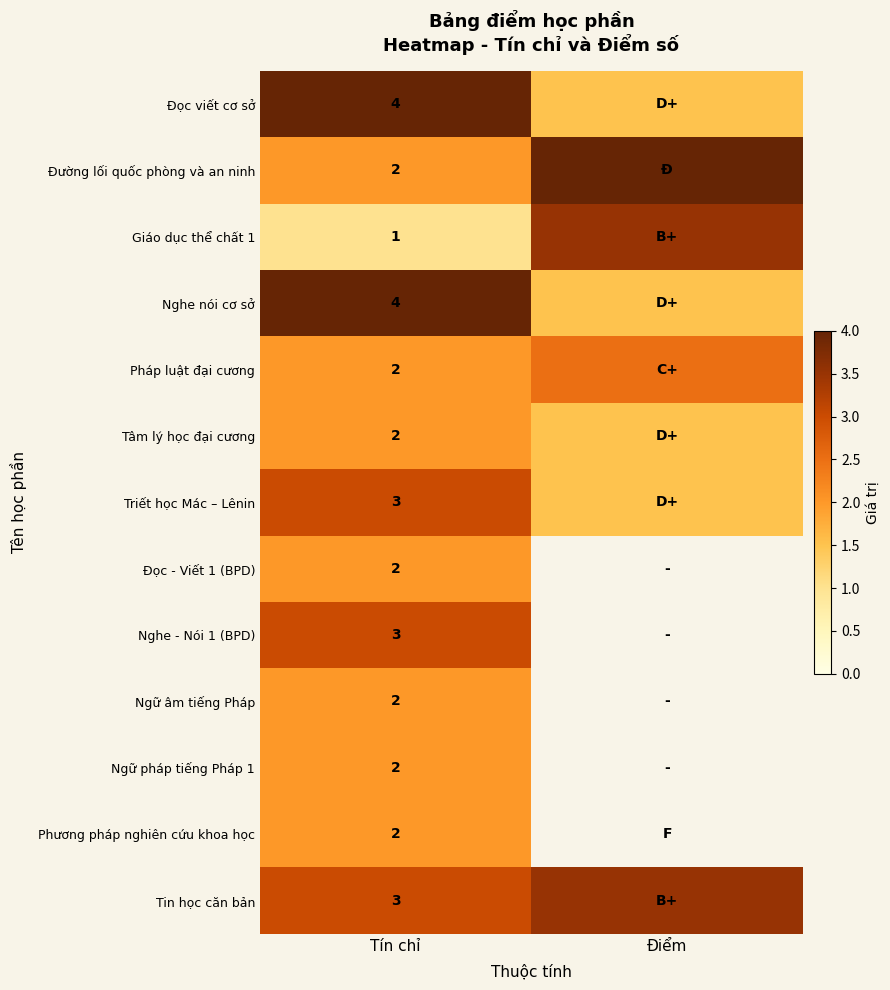

Is it true that Tâm lý học đại cương equals 2.0 at Tín chỉ?

True